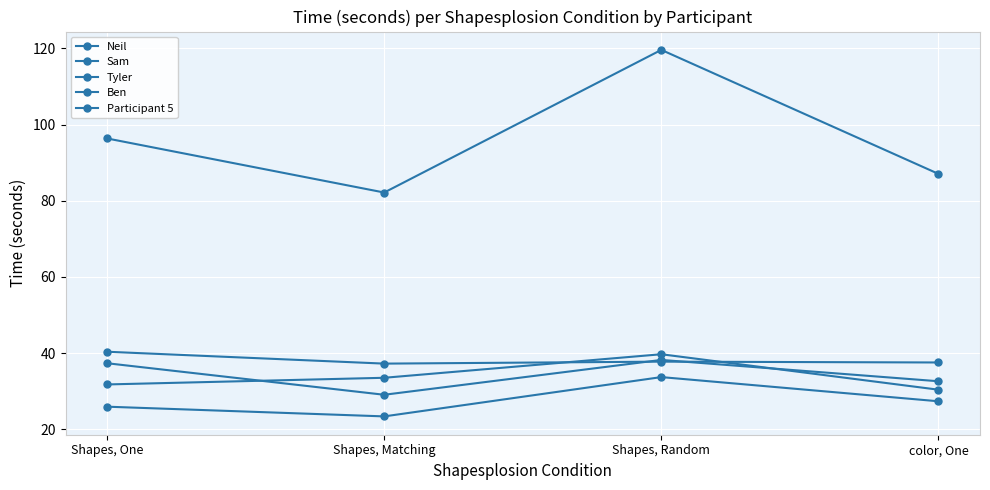

At which category does Neil reach its first local peak?

Shapes, Random